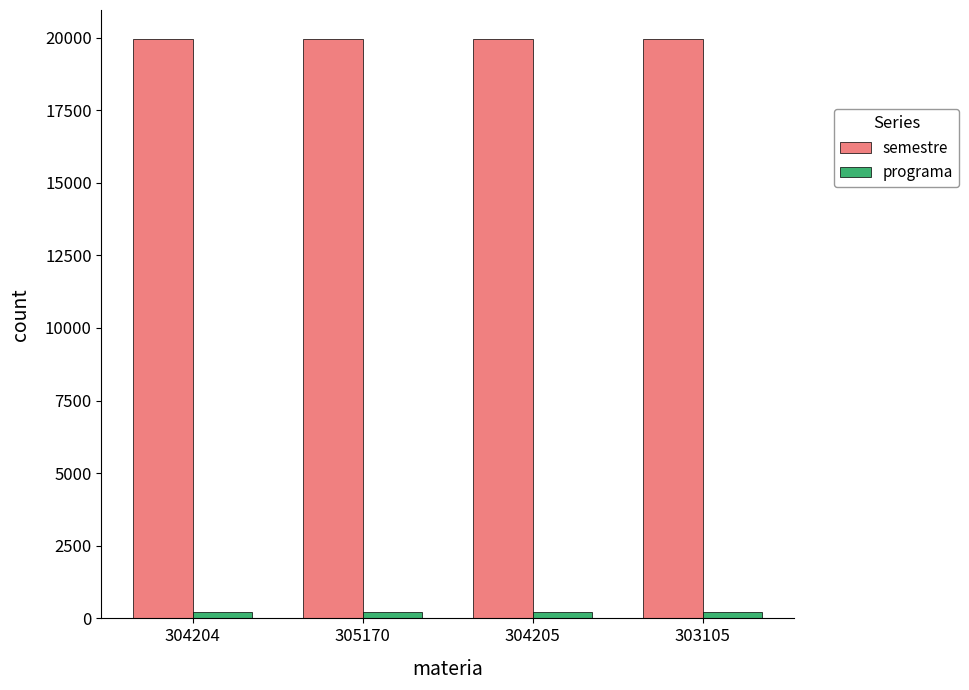

At how many categories does at least one series exceed 1423?

4